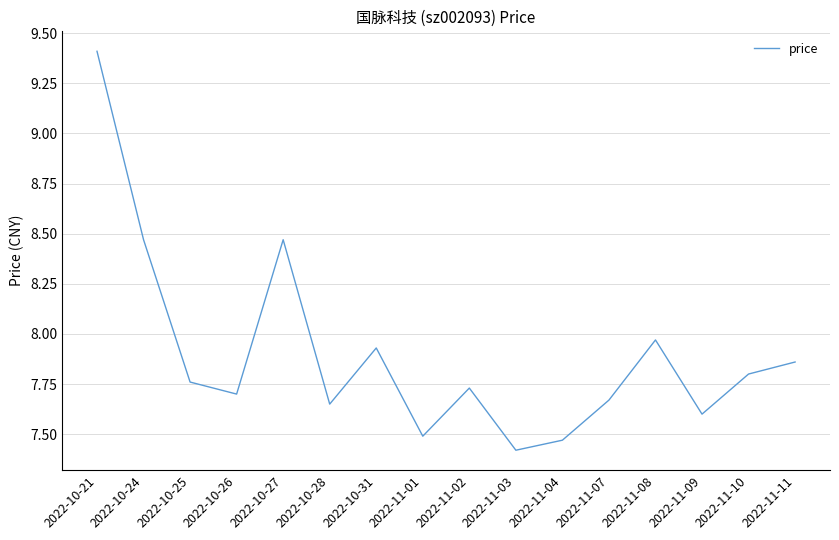

What is the change in value from 2022-10-24 to 2022-10-26?

-0.8